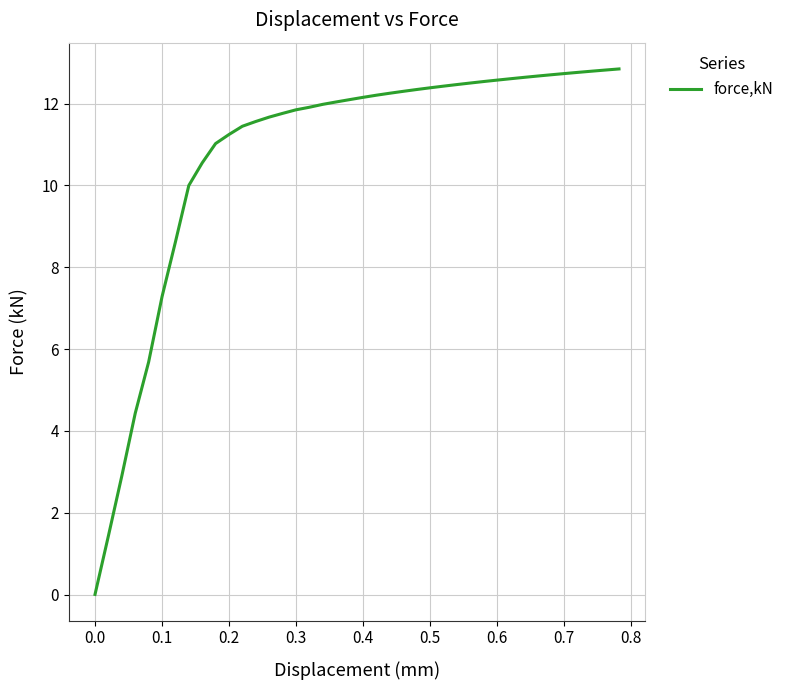

What is the maximum value shown in the chart?

12.8